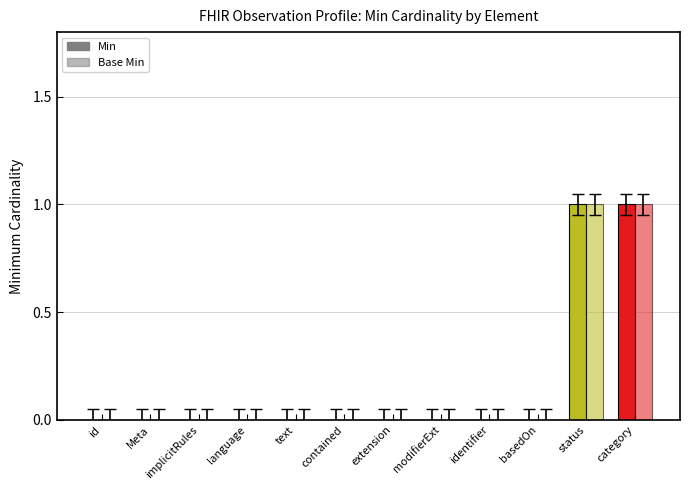

Are the bars horizontal?

No